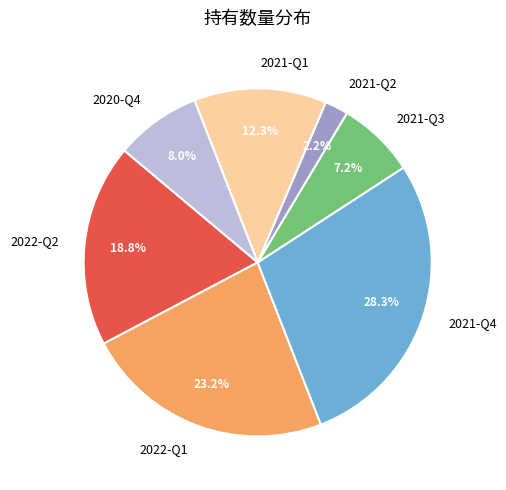

Is there any slice that represents more than half of the pie?

No